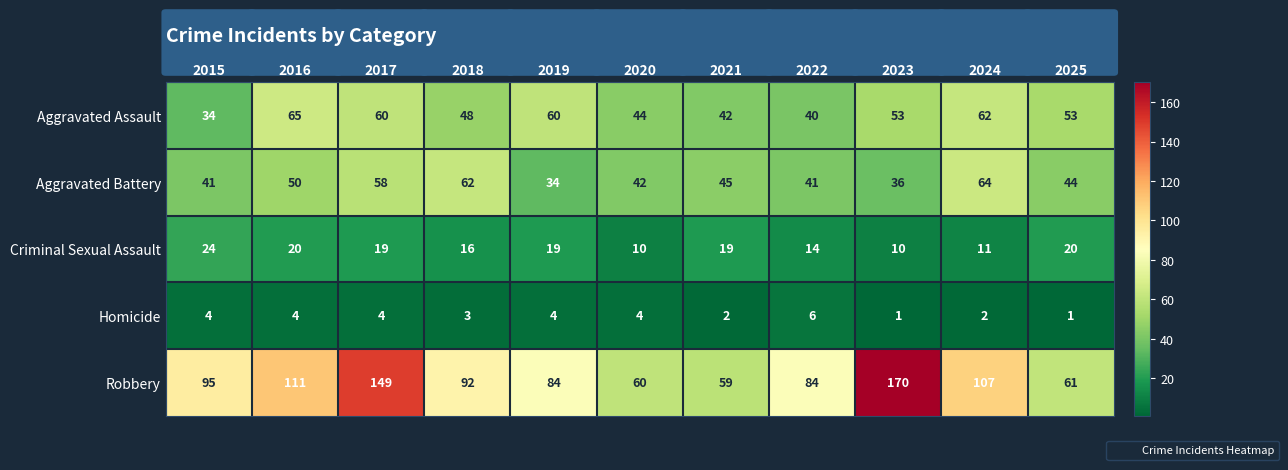

Is it true that Robbery equals 84 at 2022?

True